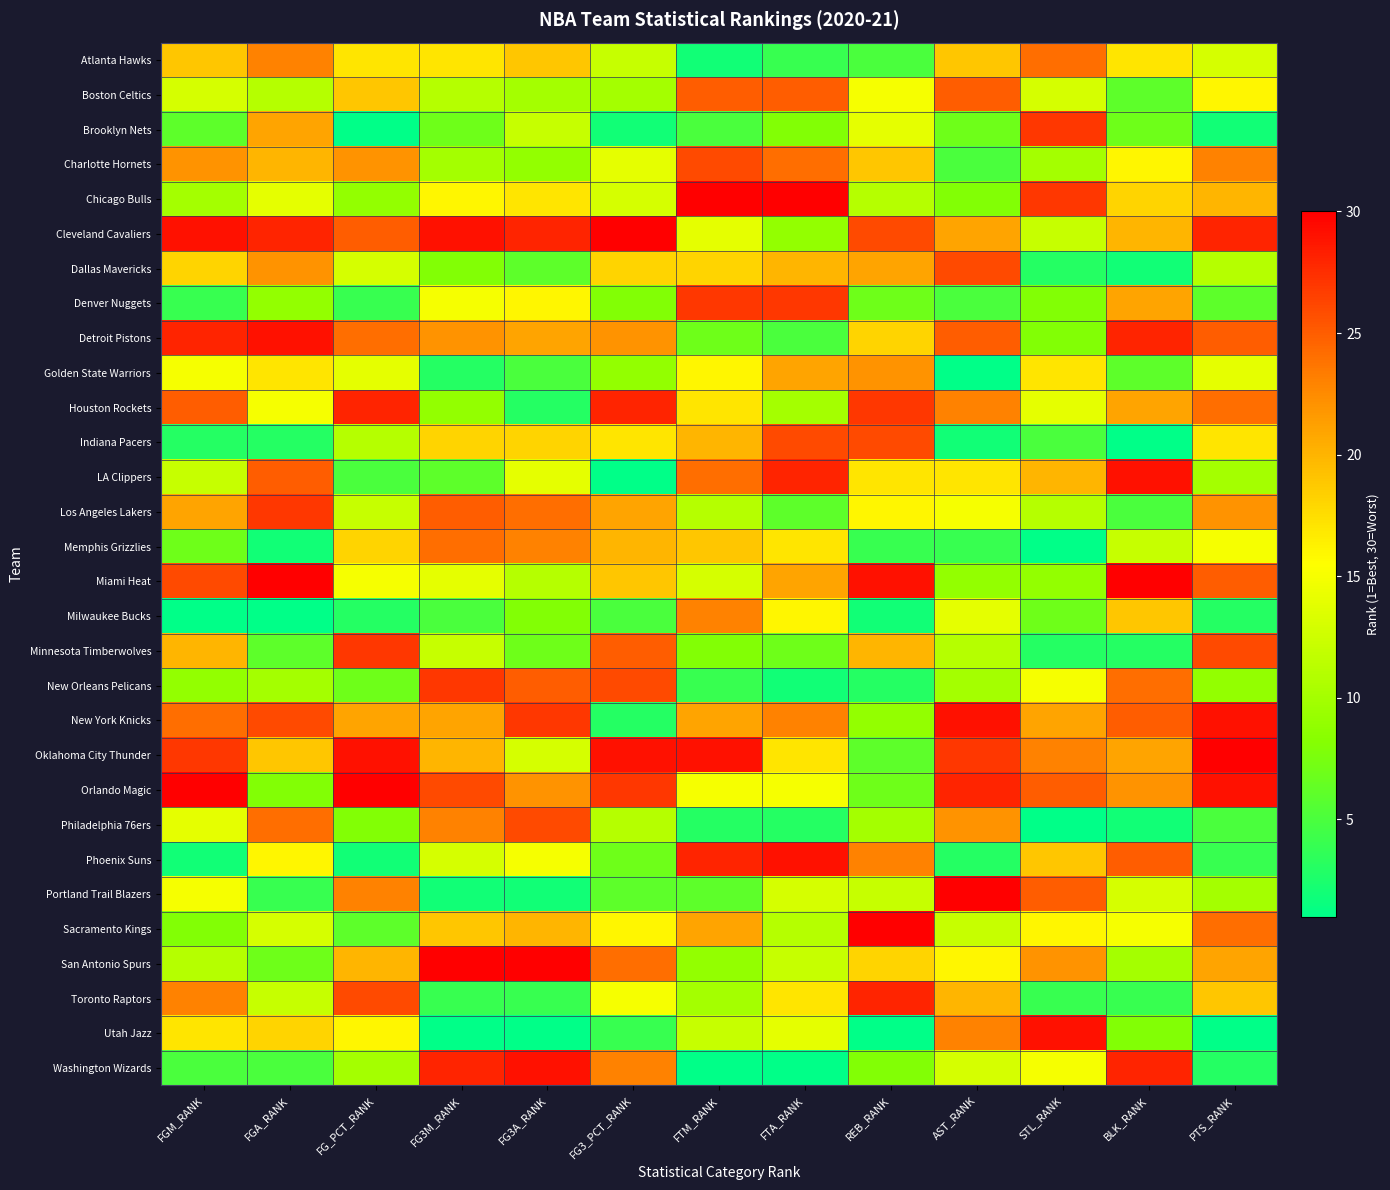

Which label corresponds to the smallest value in the chart?

FG_PCT_RANK